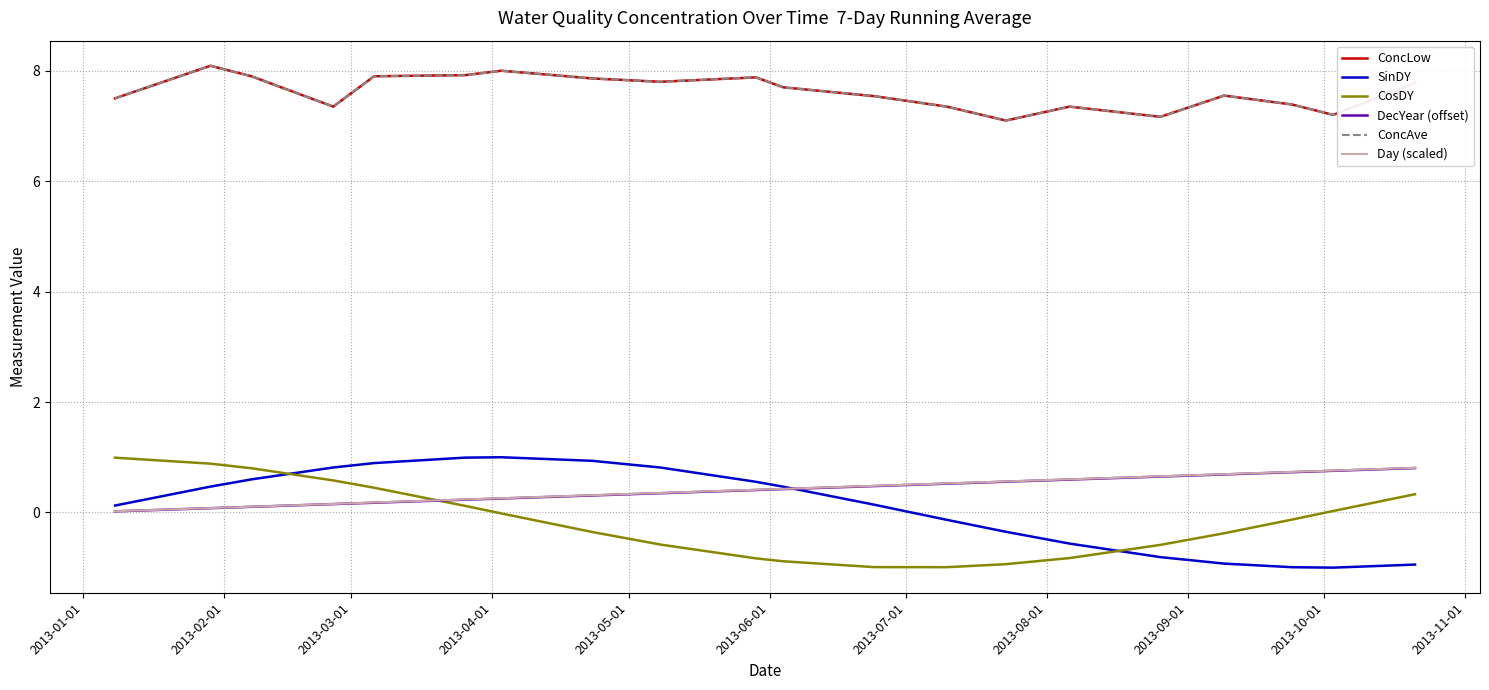

Does the chart display data point markers on the line(s)?

No